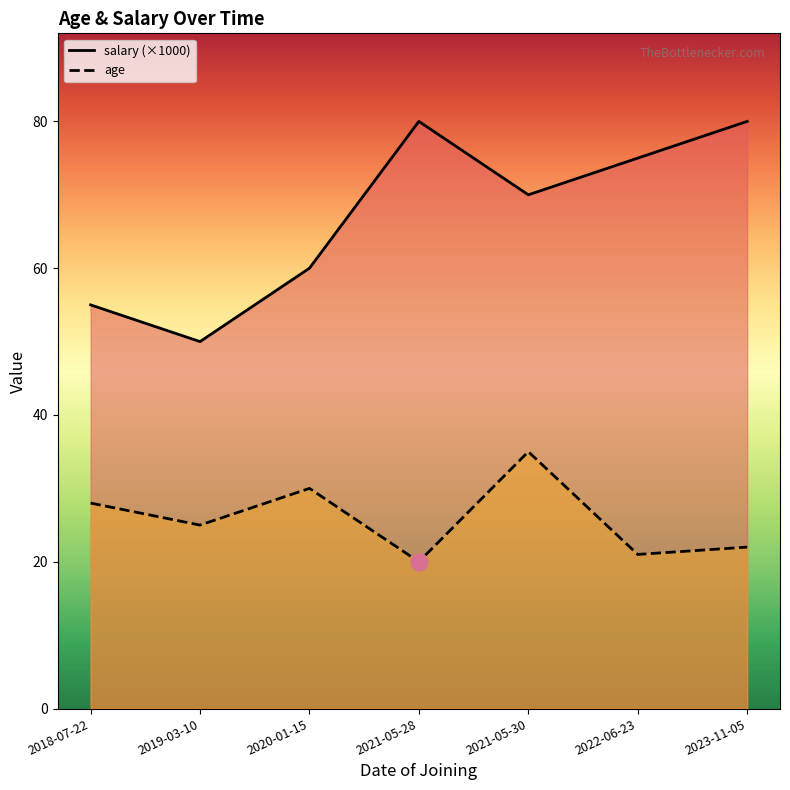

Where does the salary series first go above 70?

2021-05-28